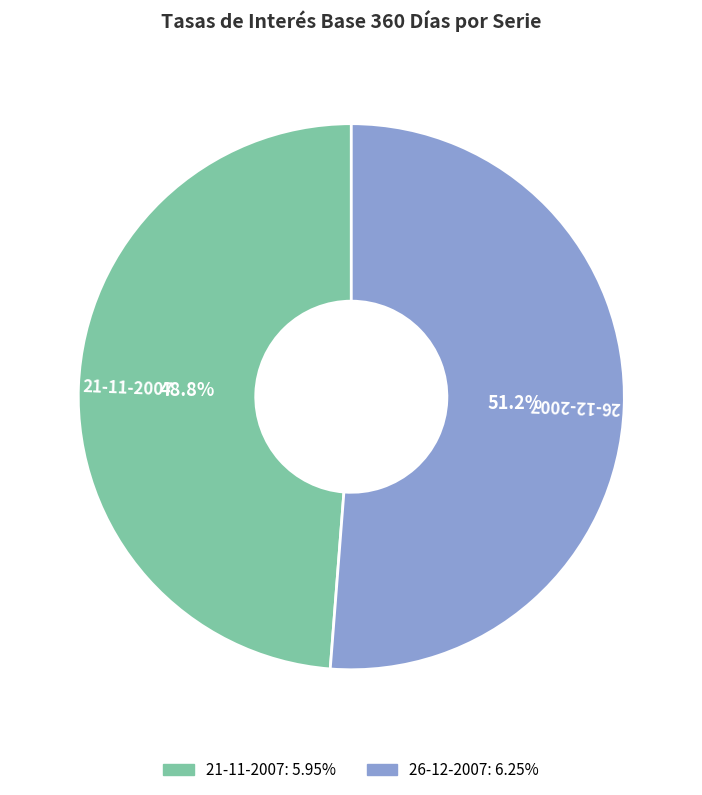

What is the smallest slice in the pie chart?

21-11-2007